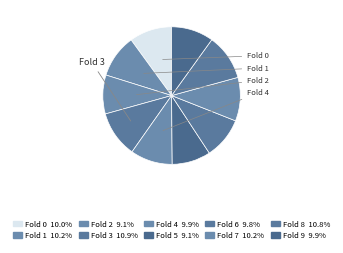

The Fold 2 slice represents 9% of the pie. True or false?

True